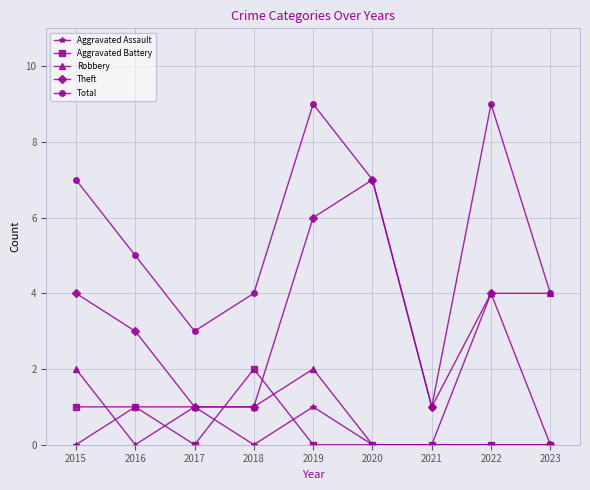

True or false: Total has more than 1 points higher than both neighbors.

True